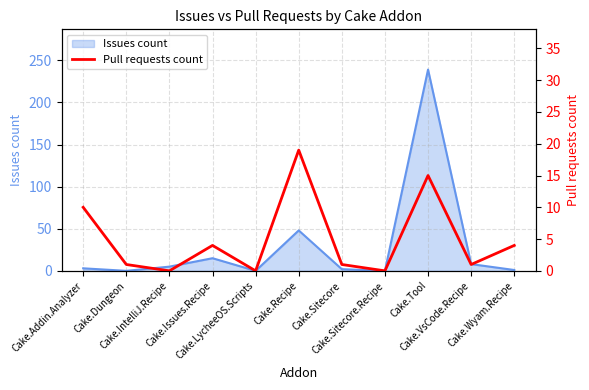

How many values are below 1?

3